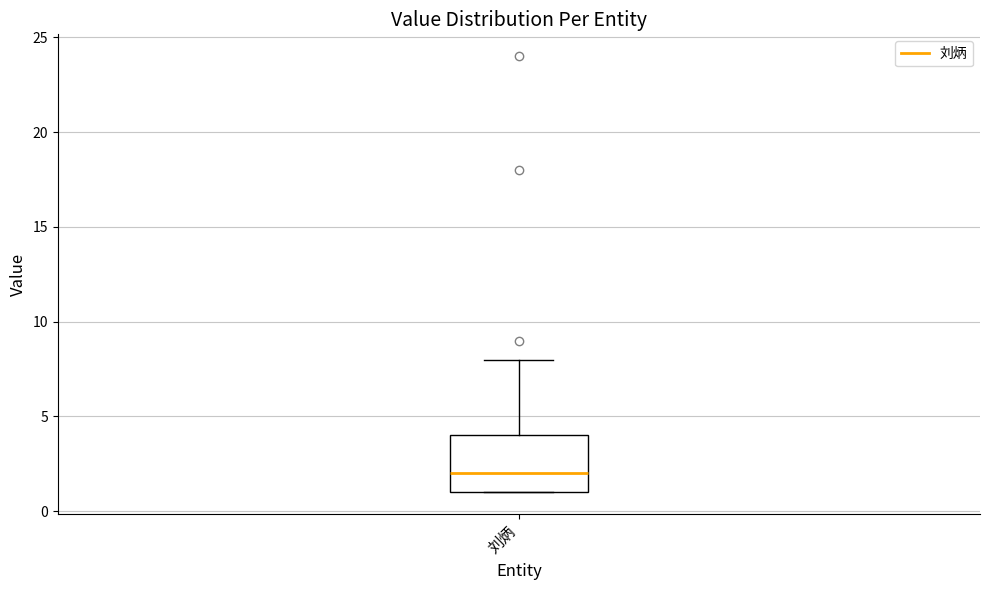

Transcribe this box plot: give where the median line is, the range the box spans, and where the two whiskers end, as read against the y-axis. The values are not printed on the chart, so give them approximately, as read against the axis.

median 2, box 1 to 4, whiskers 1 to 8